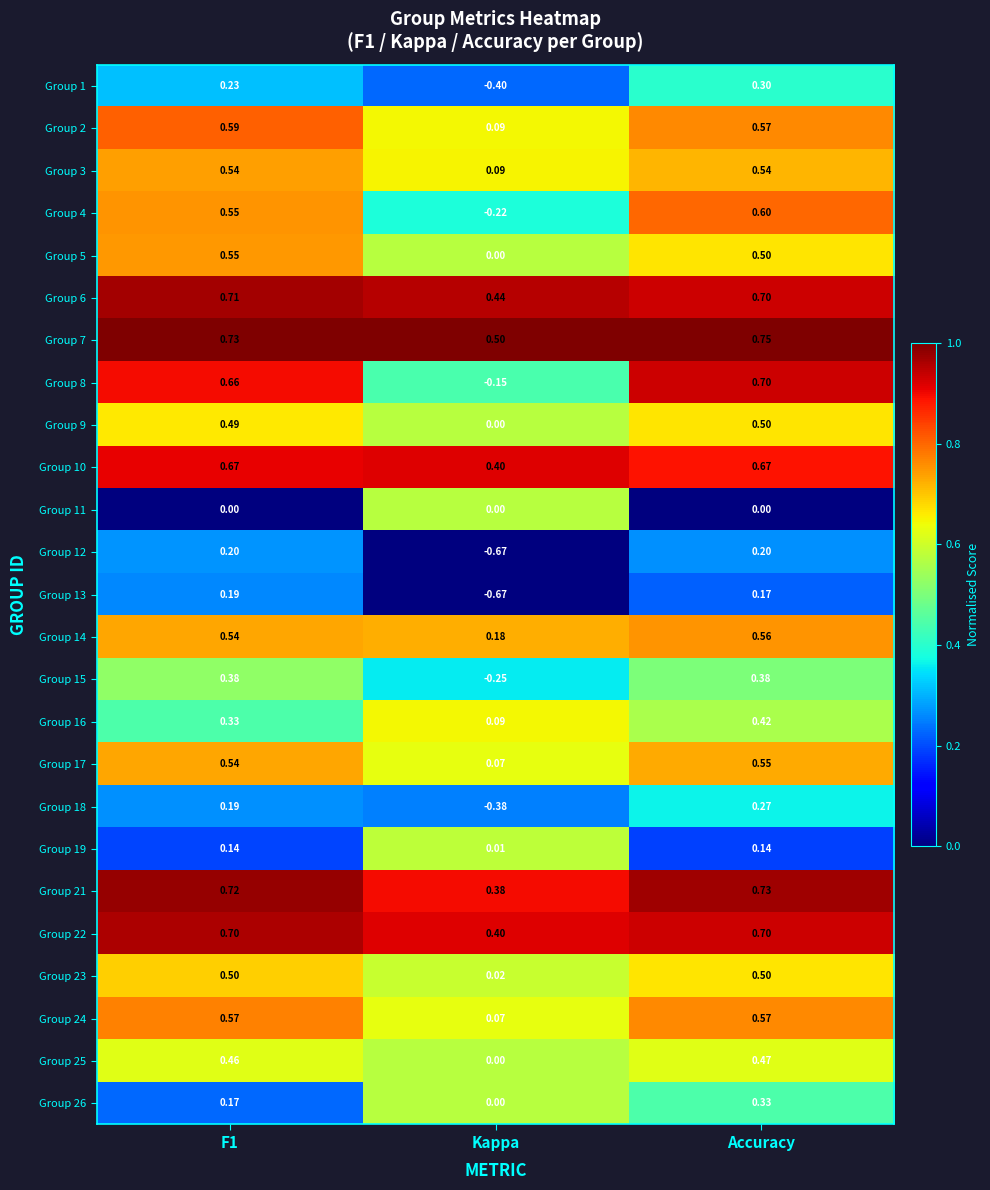

At which label is Group 10 closest to 0?

Kappa